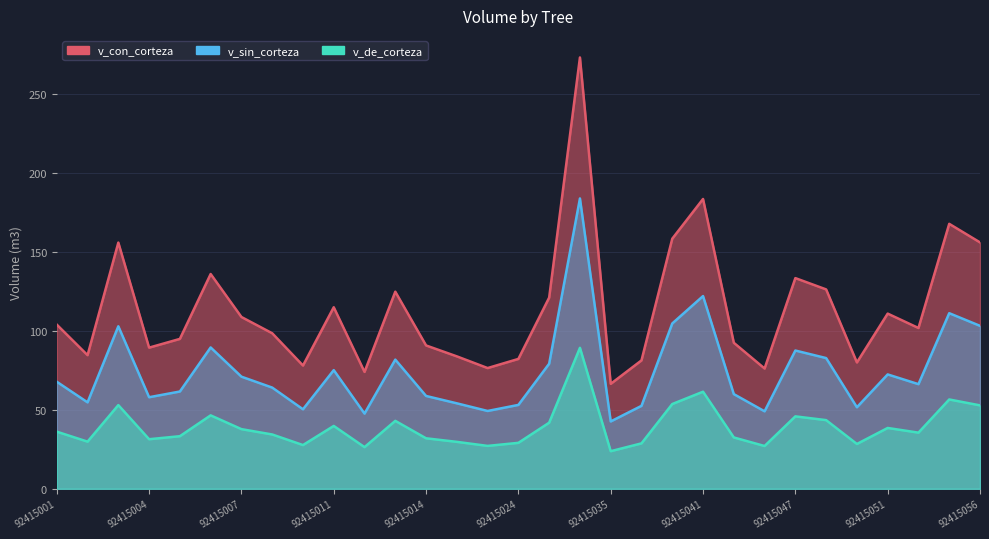

What is the greatest value displayed?

273.0